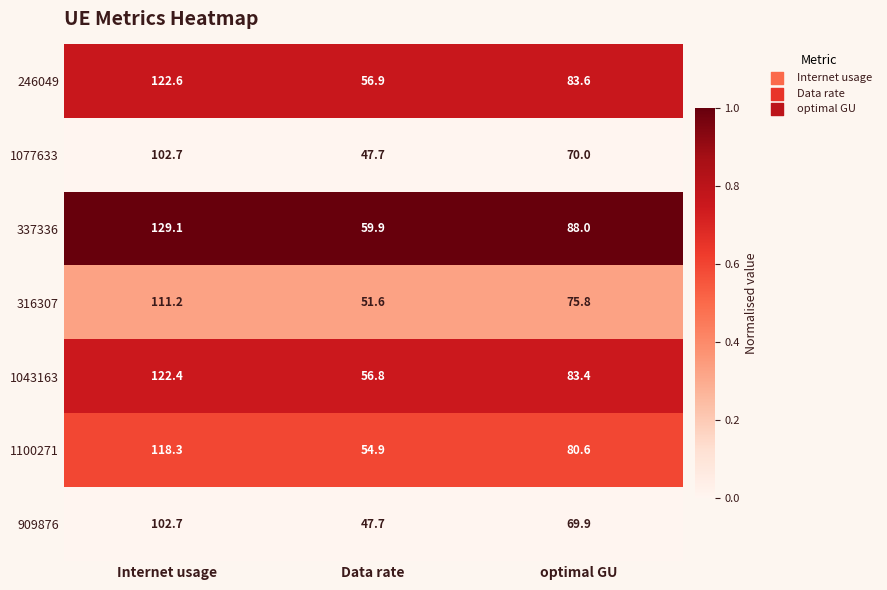

Which series has the largest total across all categories?

337336